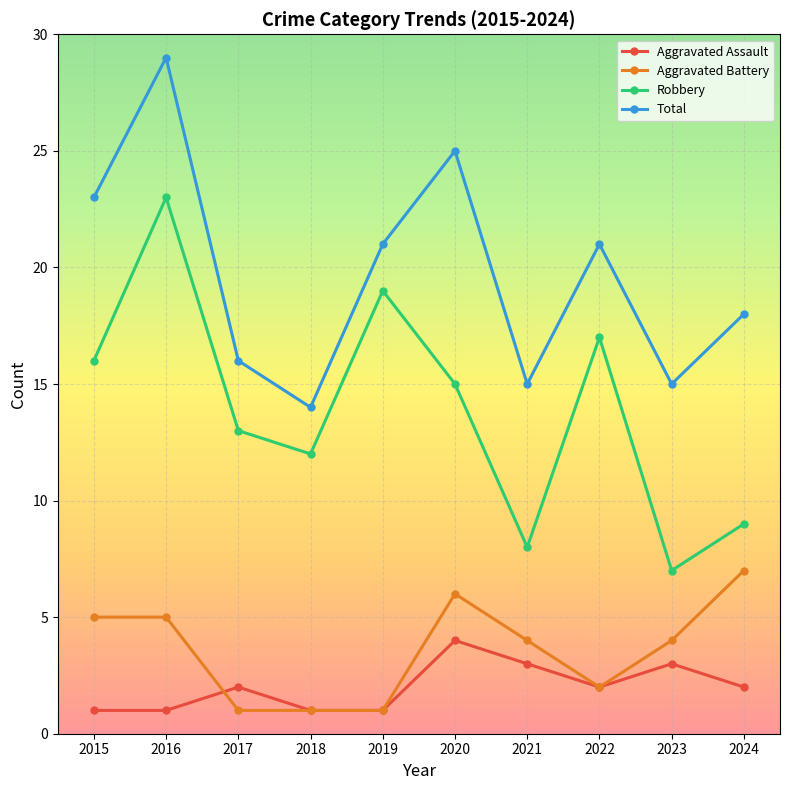

At which category is the sum across all series the highest?

2016